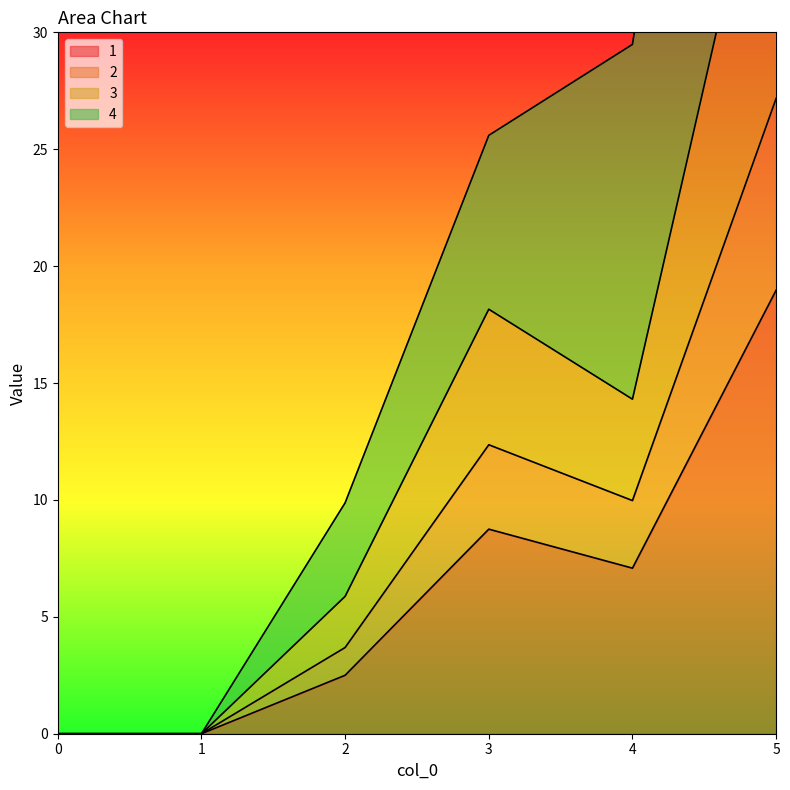

How many values in 2 are above zero?

4